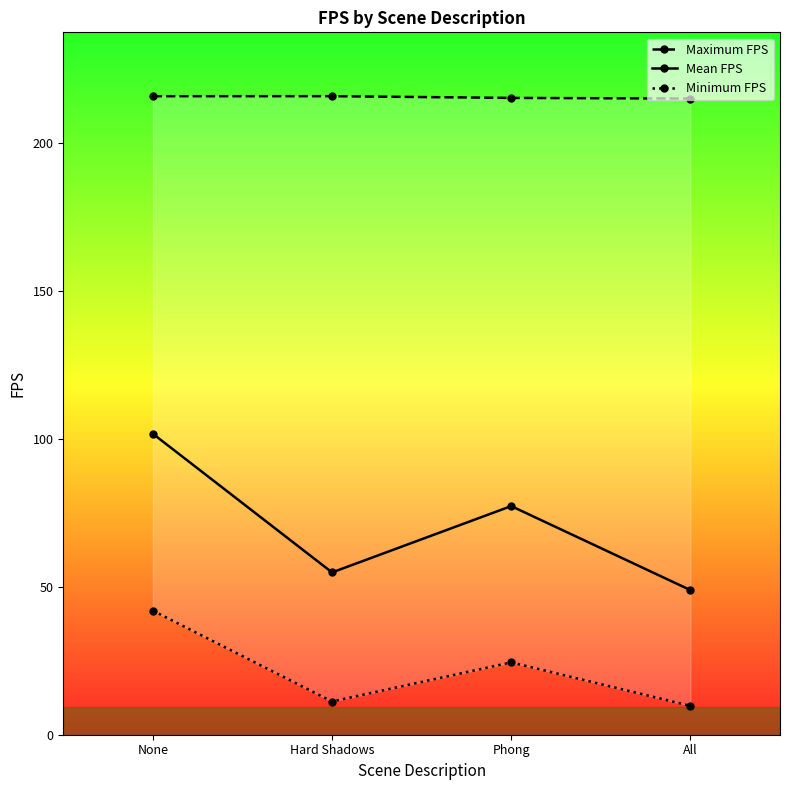

Is it true that Mean FPS equals 48.9 at All?

True